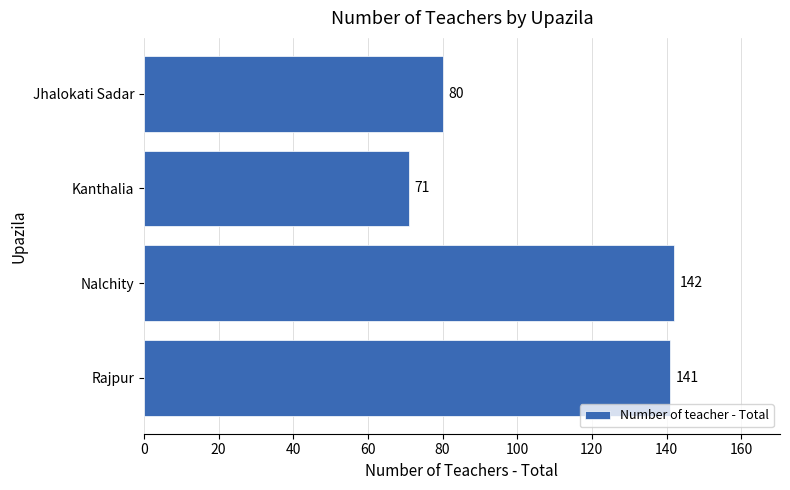

What is the difference between the second highest and minimum values?

70